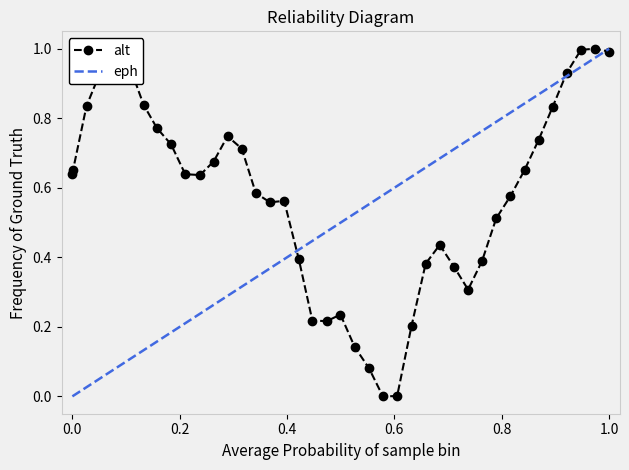

How many points are higher than both their immediate neighbors (excluding endpoints)?

6